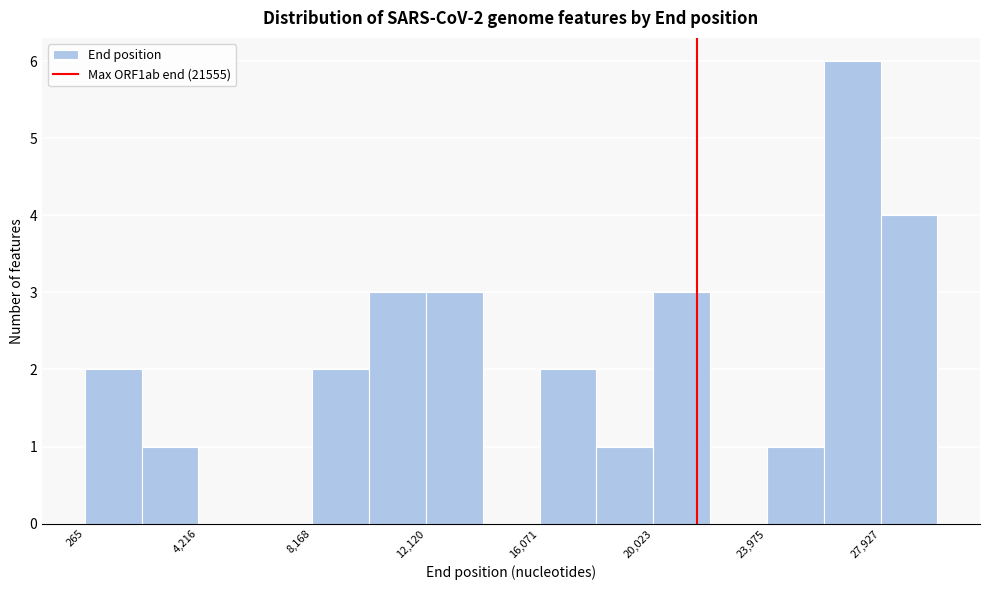

Read against the x-axis, roughly where is the centre of the tallest bar?

27000